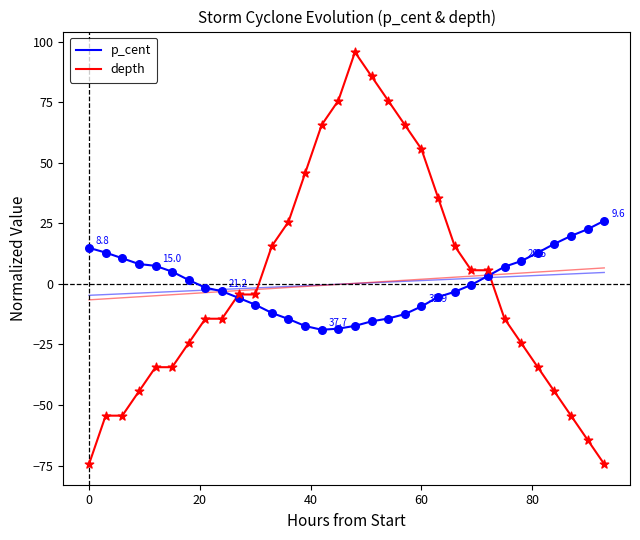

Is the value of p_cent at −20 greater than the value of depth at 15?

No